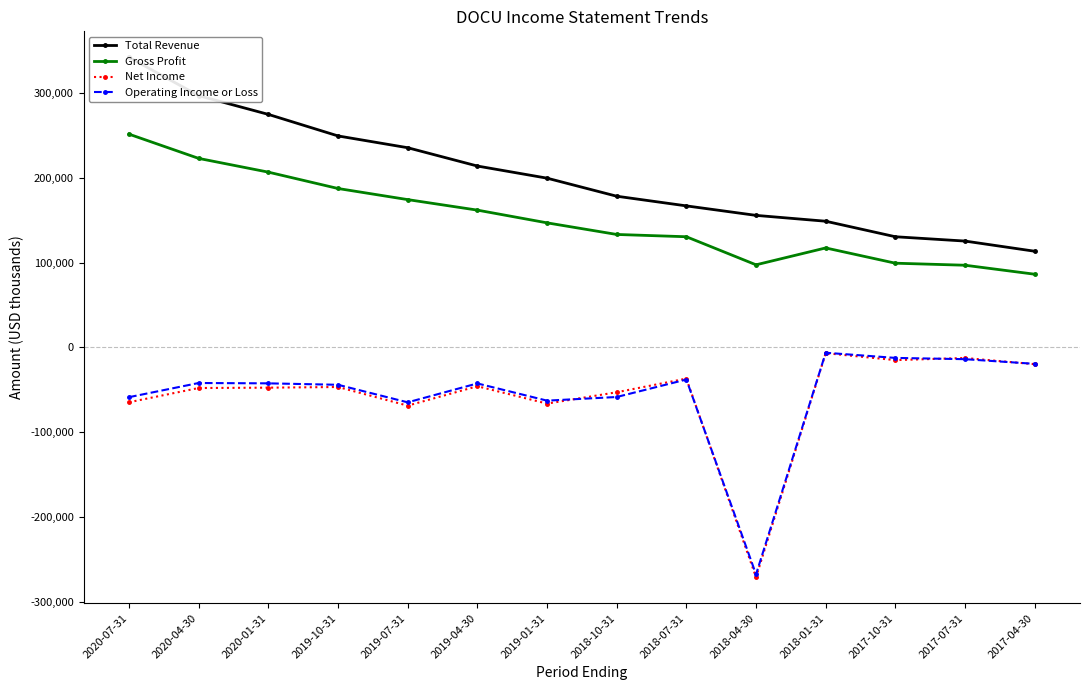

What is the difference between the Operating Income or Loss values at 2019-07-31 and 2017-07-31?

50900